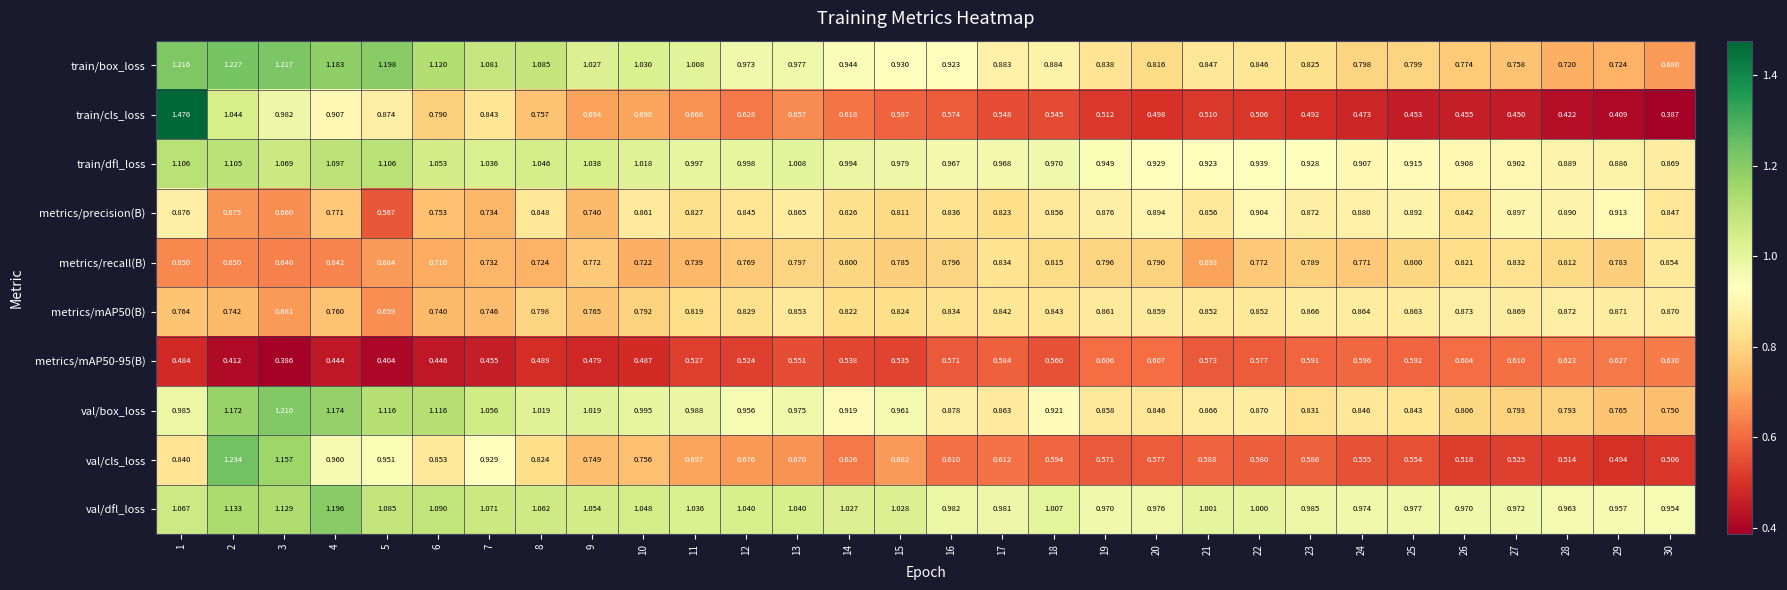

Which series has the largest range (max minus min)?

train/cls_loss